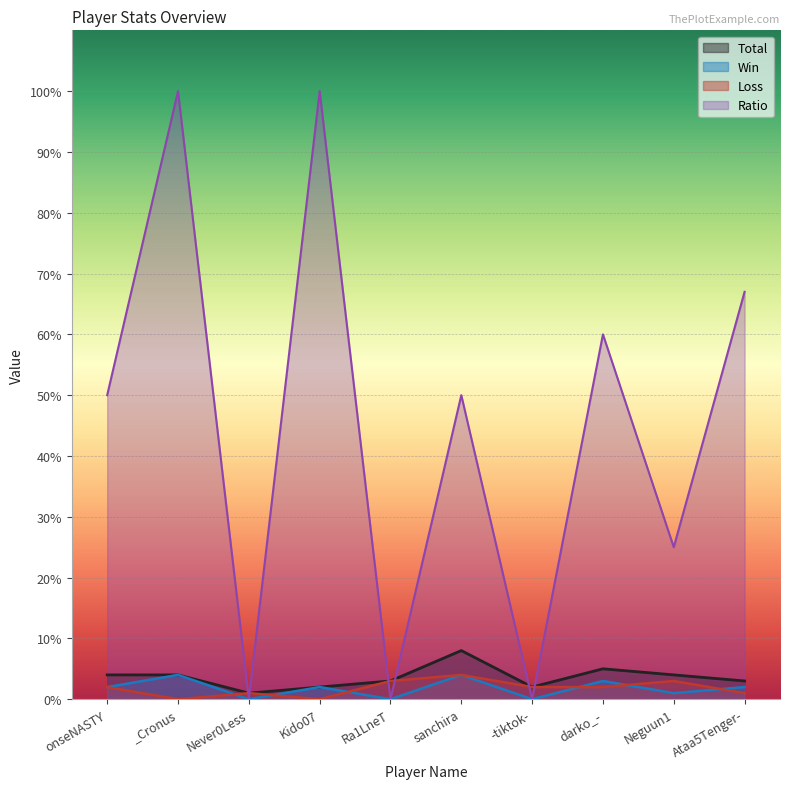

How many times do Ratio and Total cross each other?

6